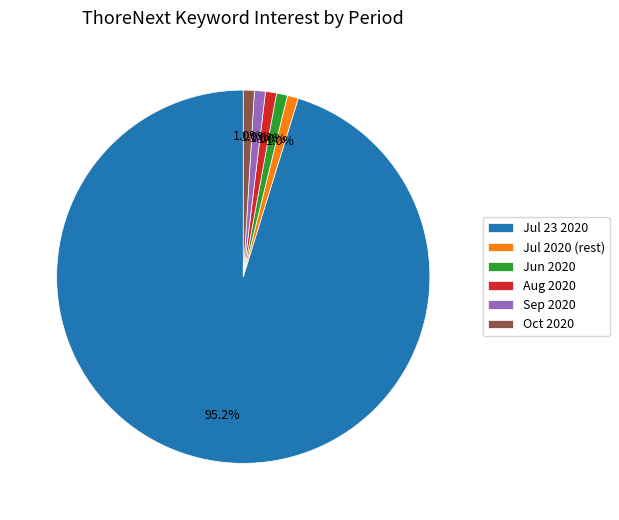

Which category has the biggest portion of the pie?

Jul 23 2020